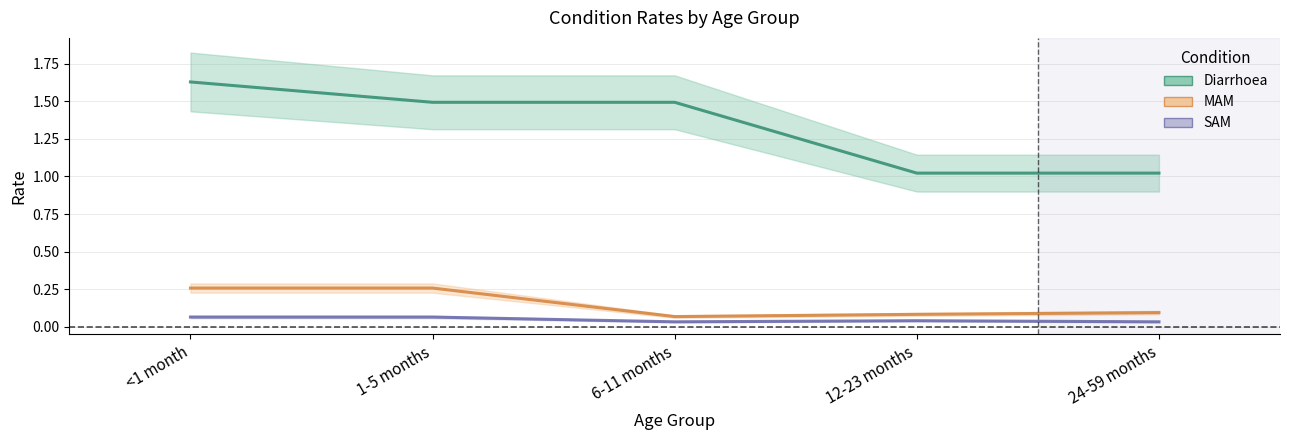

What are all the series names shown in the legend?

Diarrhoea, MAM, SAM